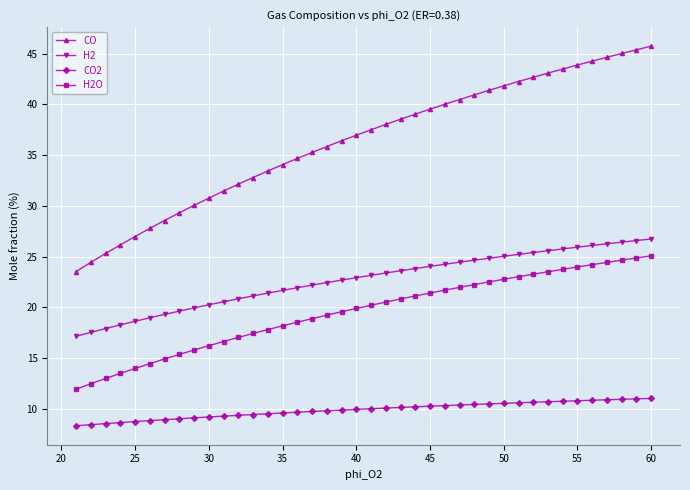

What is the difference between the second highest and second lowest values in the H2 series?

9.0